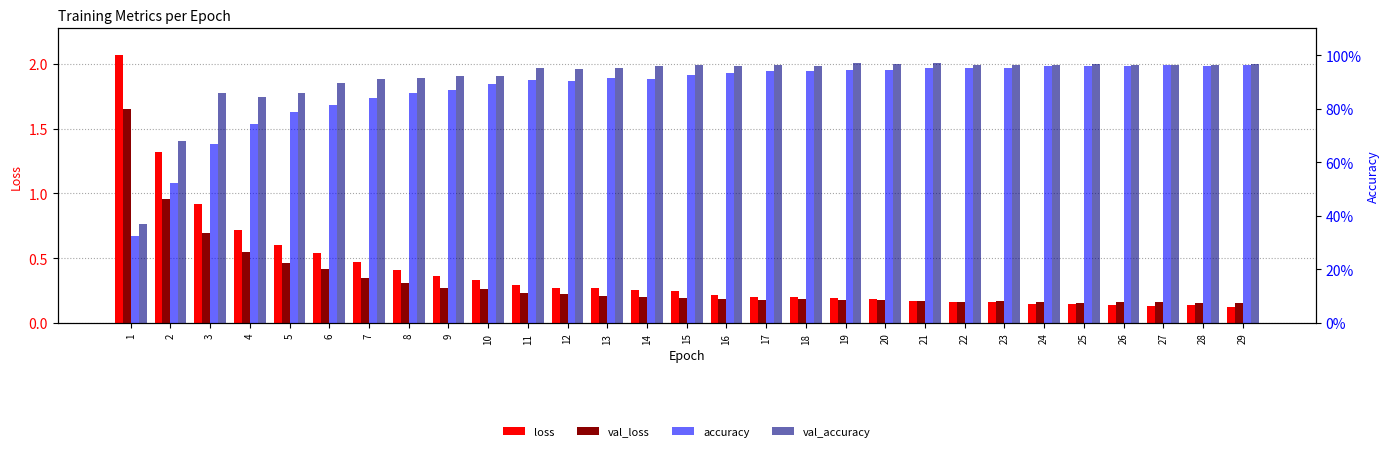

What is the smallest value displayed?

0.1